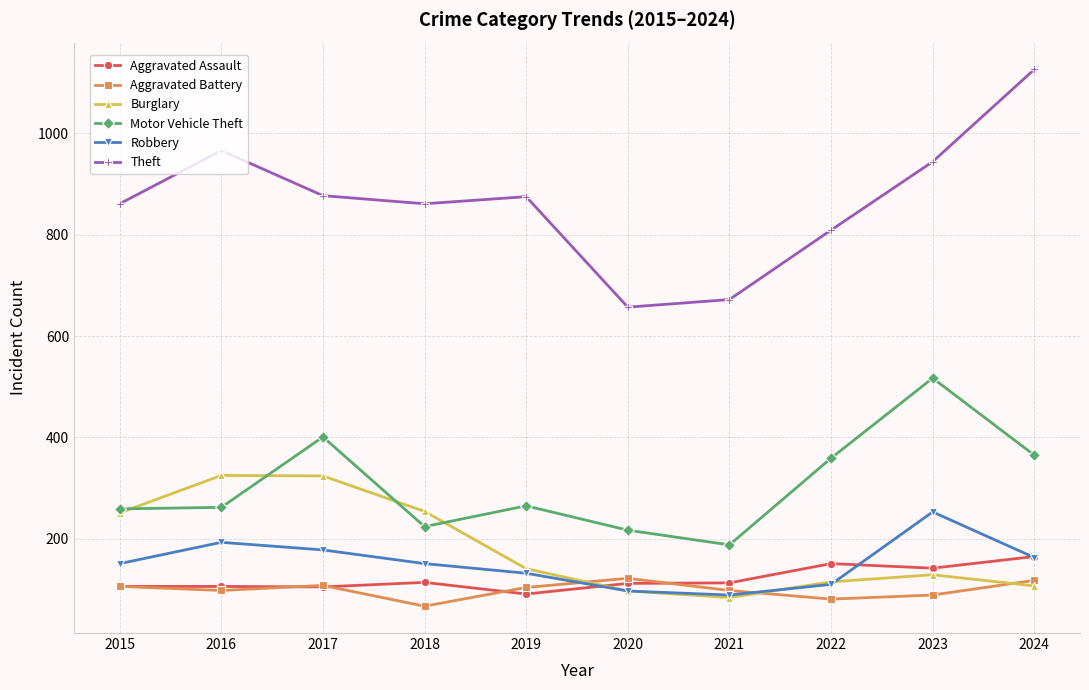

The value of Motor Vehicle Theft at 2022 is 359. True or false?

True